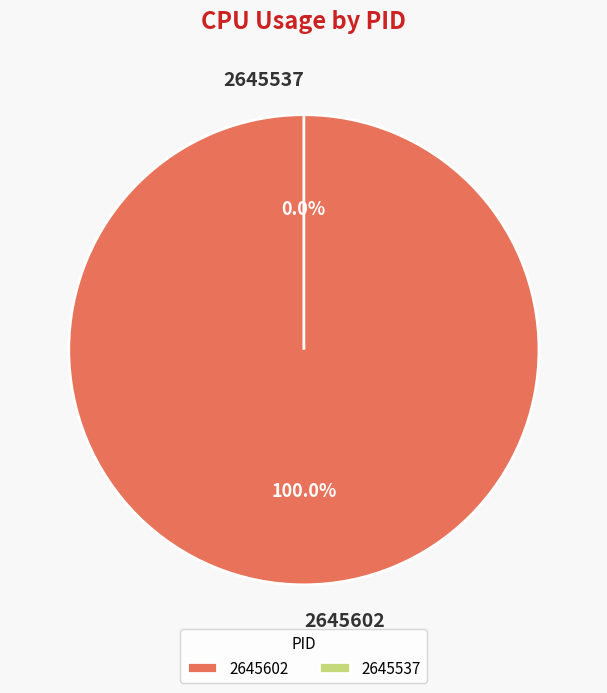

The 2645537 slice represents 8% of the pie. True or false?

False